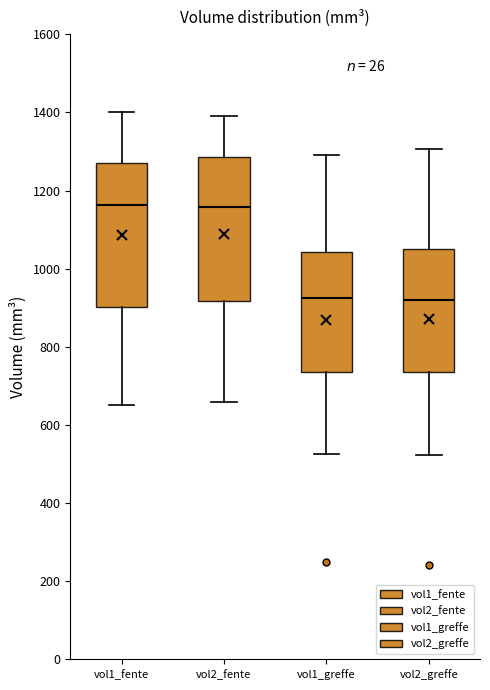

Reading left to right, read every box against the y-axis: the position of its median line, the range the box covers, and the ends of its whiskers. The values are not printed on the chart, so give them approximately, as read against the axis.

vol1_fente: median 1160, box 900 to 1280, whiskers 660 to 1400
vol2_fente: median 1160, box 920 to 1280, whiskers 660 to 1400
vol1_greffe: median 920, box 740 to 1040, whiskers 520 to 1300
vol2_greffe: median 920, box 740 to 1060, whiskers 520 to 1300